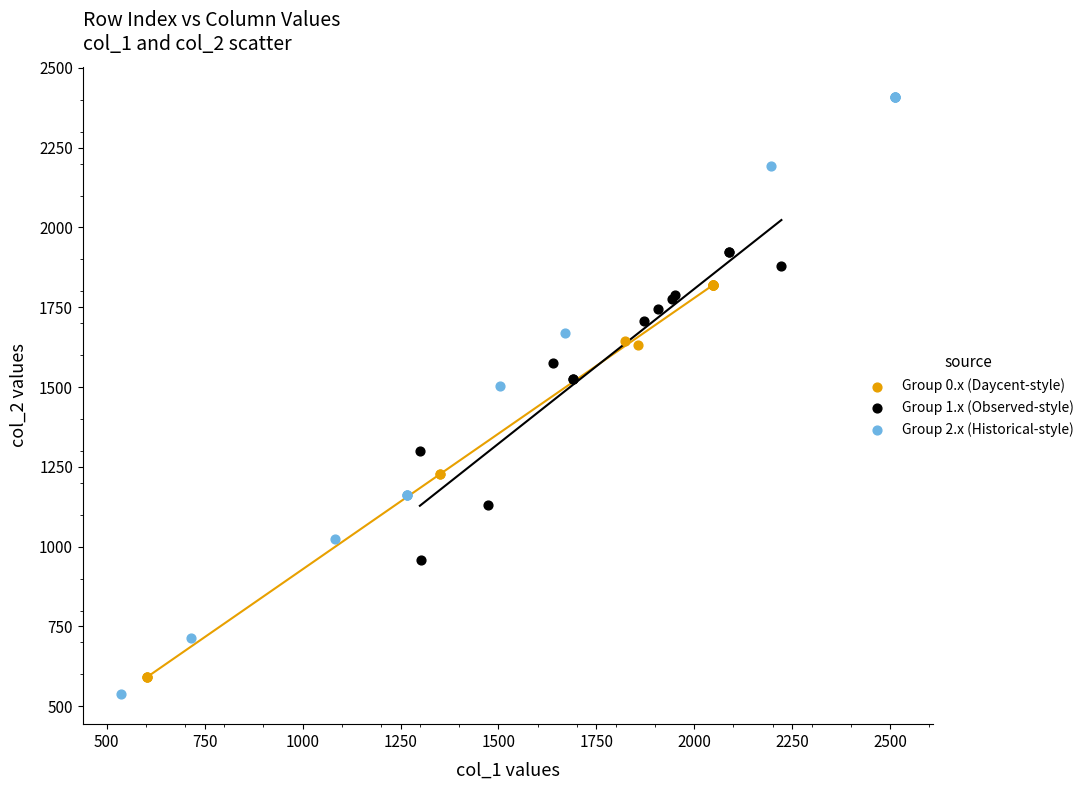

Which series has the largest Y range (max minus min)?

Group 2.x (Historical-style)